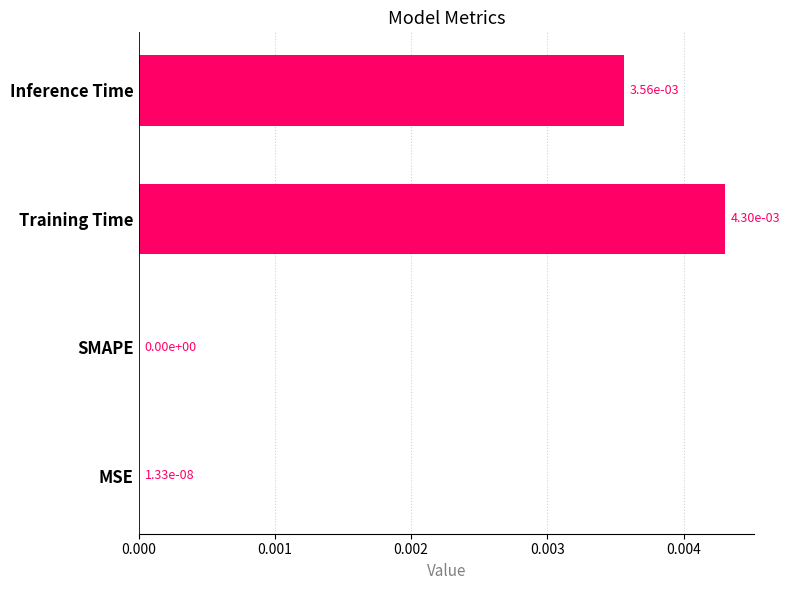

True or false: the data shows 0.0 at SMAPE.

True